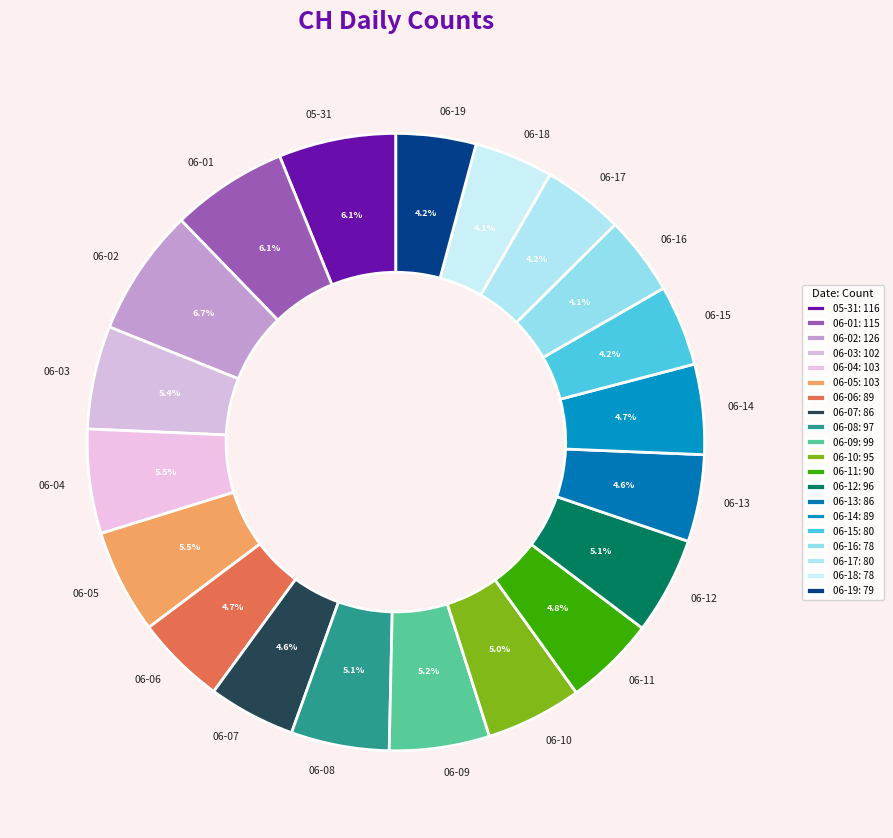

Does any single category account for the majority?

No